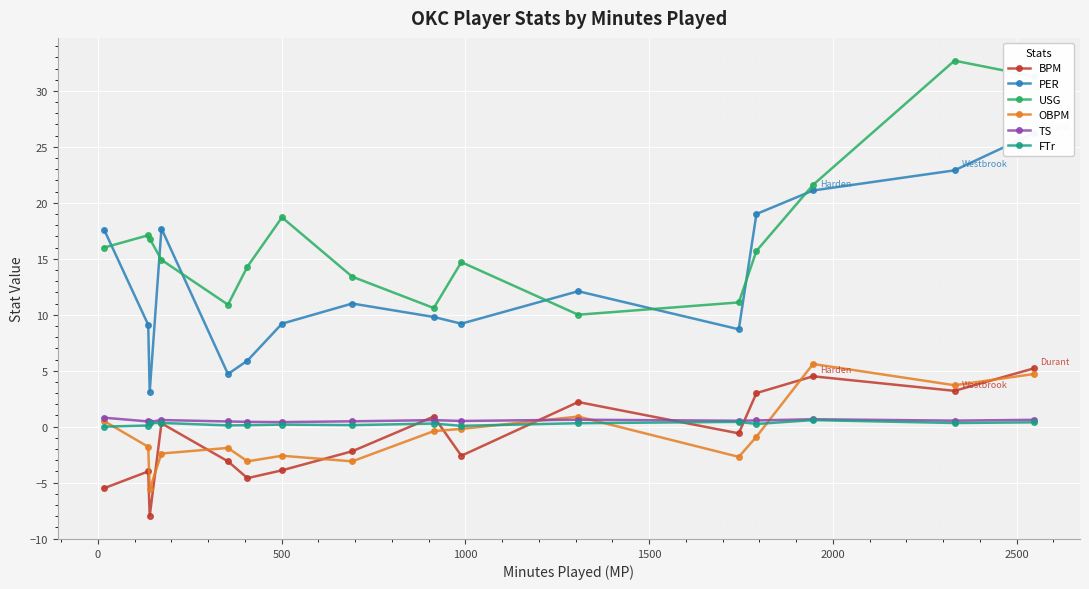

In BPM, how many points are higher than both neighbors (excluding endpoints)?

5